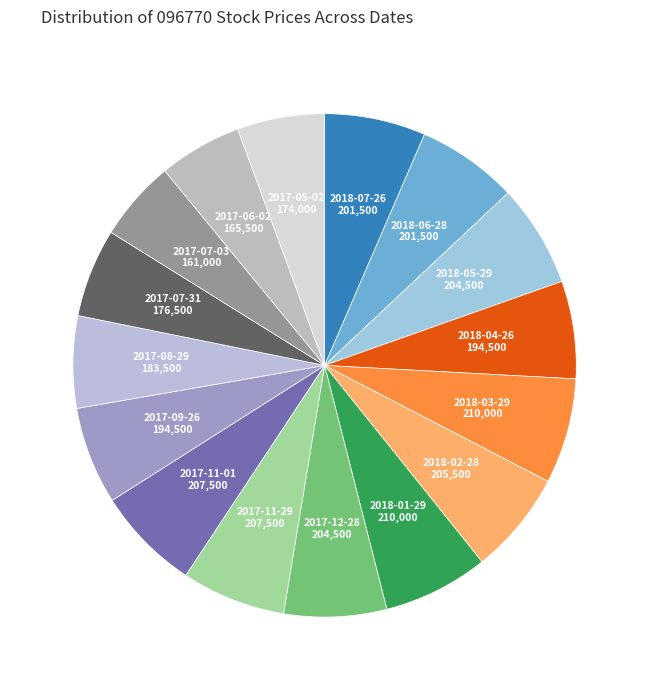

Between 2017-07-31 and 2018-06-28, which is larger?

2018-06-28